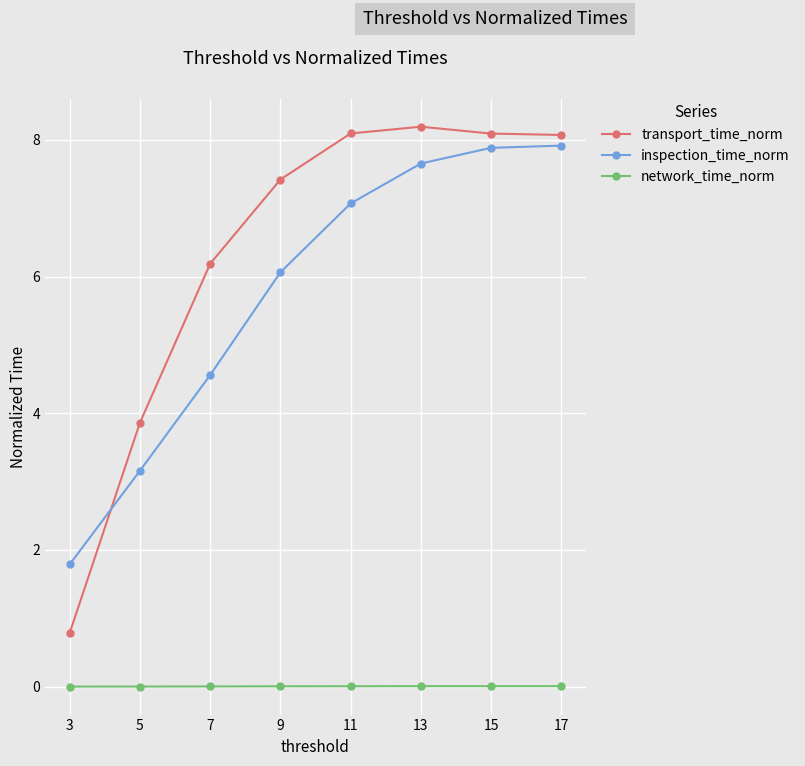

What is the value of the transport_time_norm point at the 6th from the left?

8.2